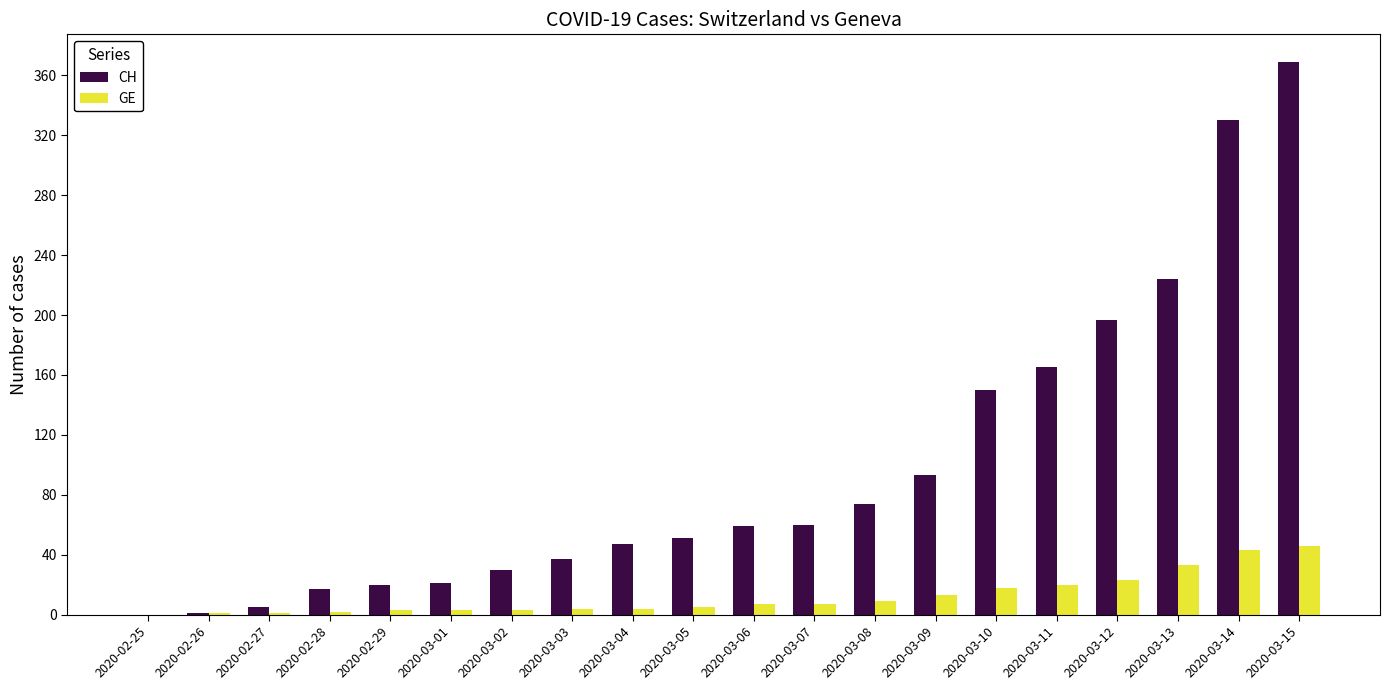

The GE series shows 46 at 2020-03-15. True or false?

True